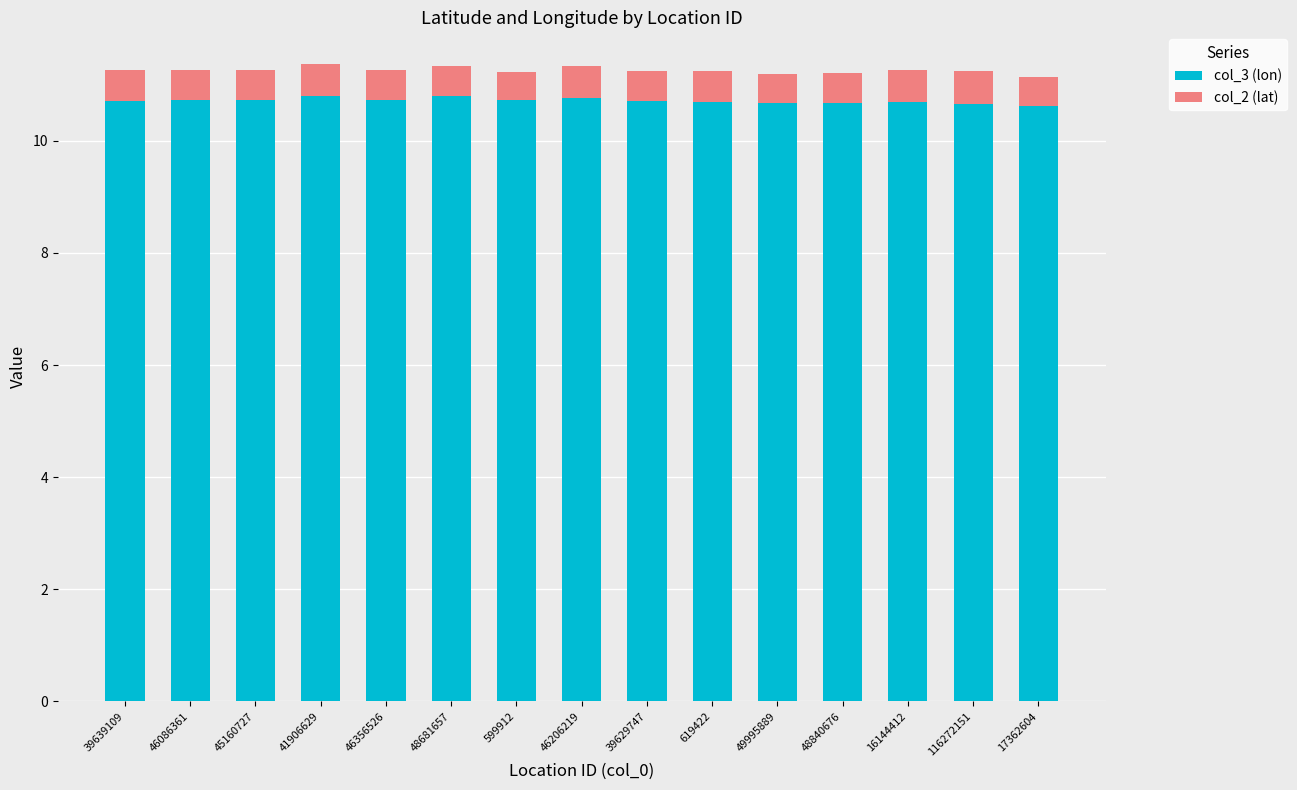

What is the total value across all series at 16144412?

11.3